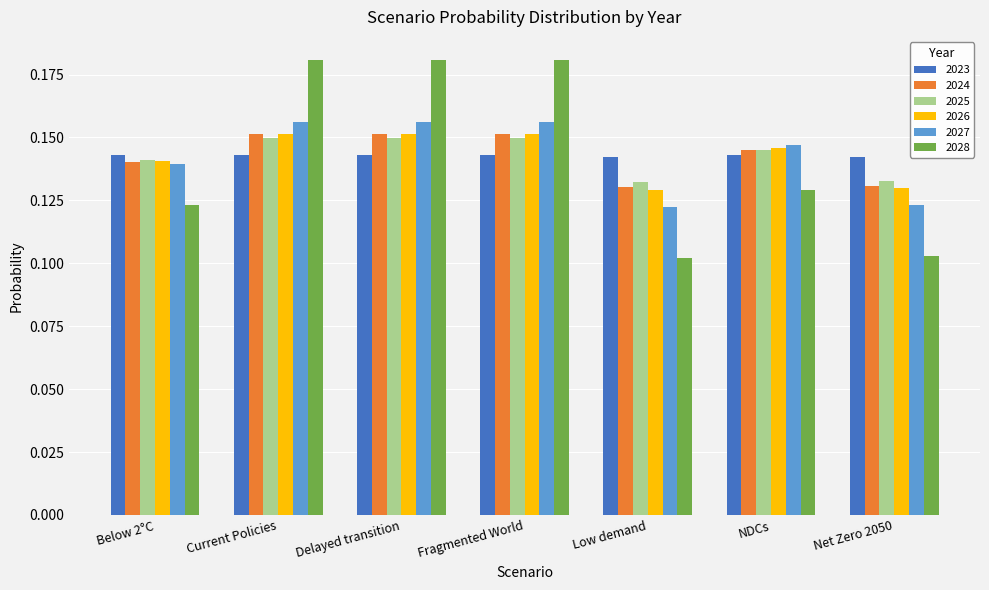

Is it true that 2026 equals 0.3 at Delayed transition?

False